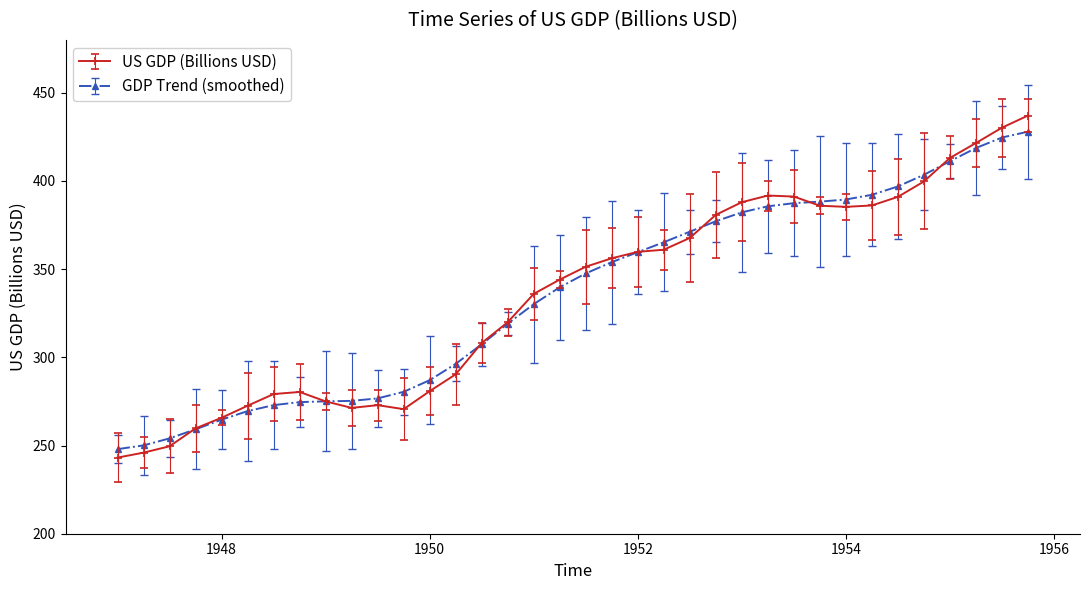

What is the value of the US GDP (Billions USD) point at the 4th from the left?

259.7